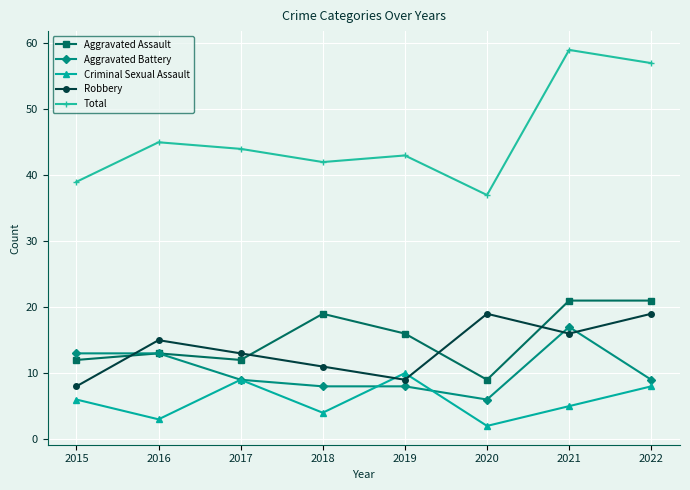

At which category is the sum across all series the highest?

2021